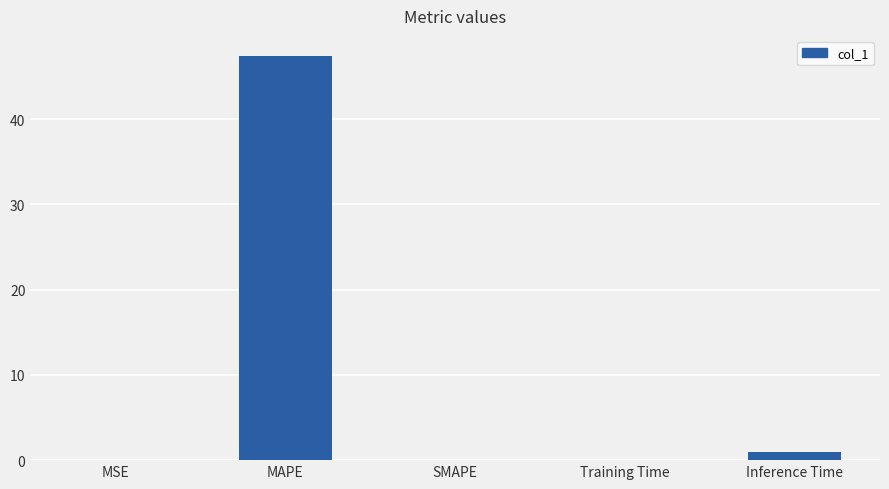

Between MAPE and Inference Time, which is larger?

MAPE